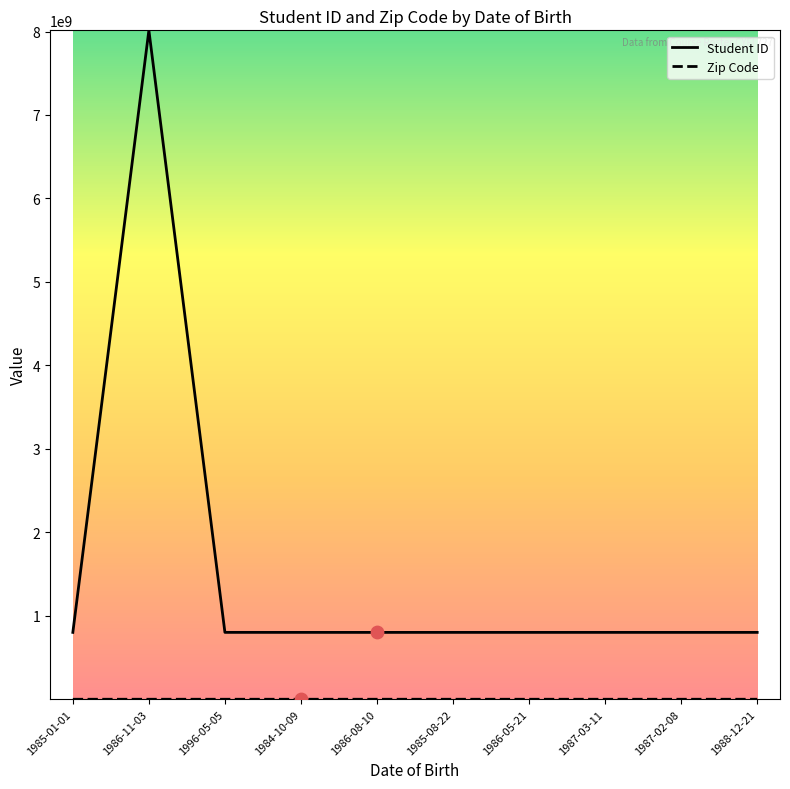

Which series has the largest range (max minus min)?

Student ID